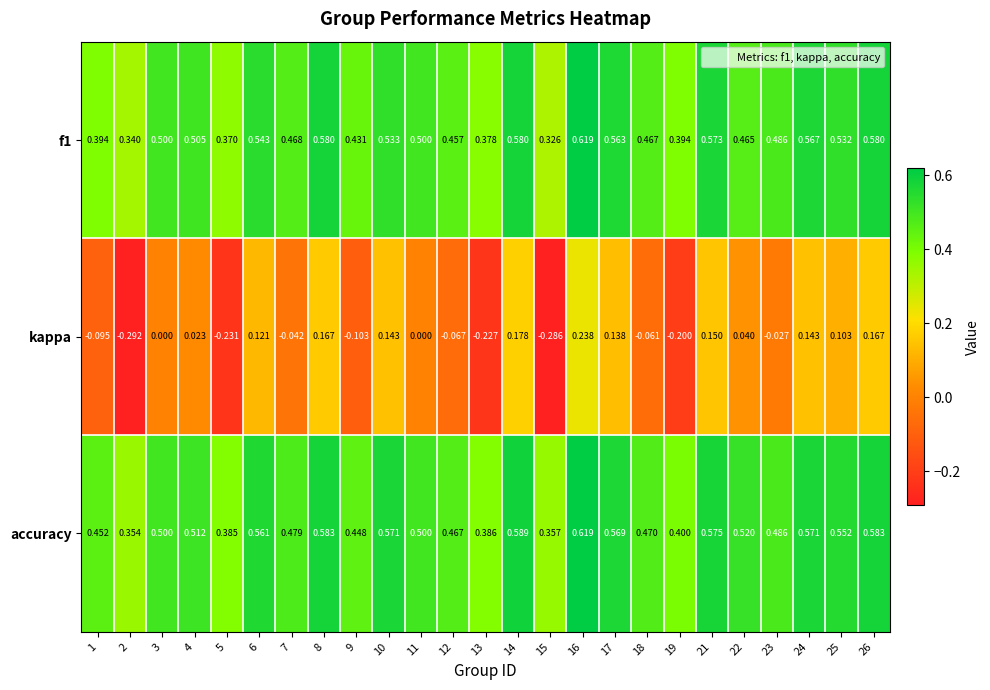

Is the value of kappa at 21 greater than the value of accuracy at 10?

No